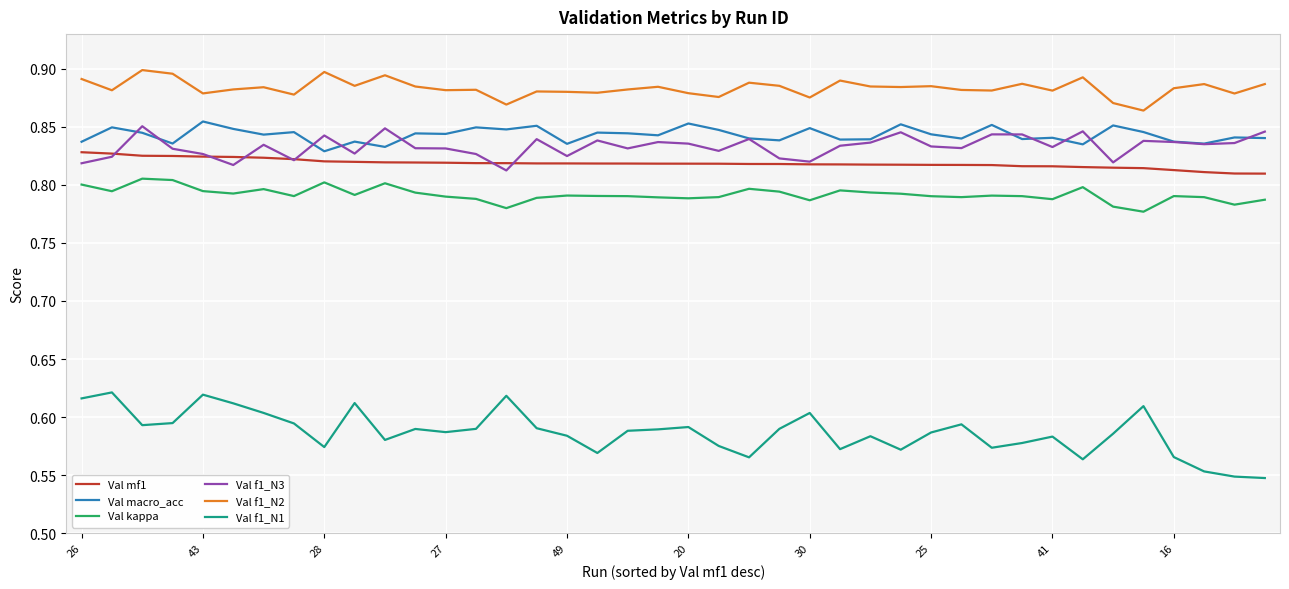

True or false: Val kappa and Val f1_N1 cross at least once.

False